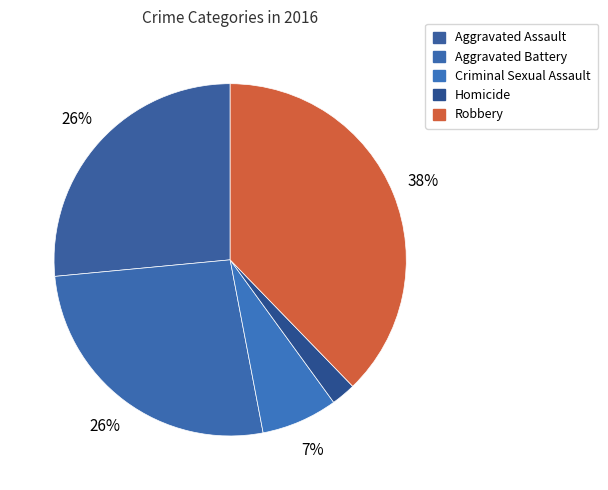

The Criminal Sexual Assault slice represents 13% of the pie. True or false?

False